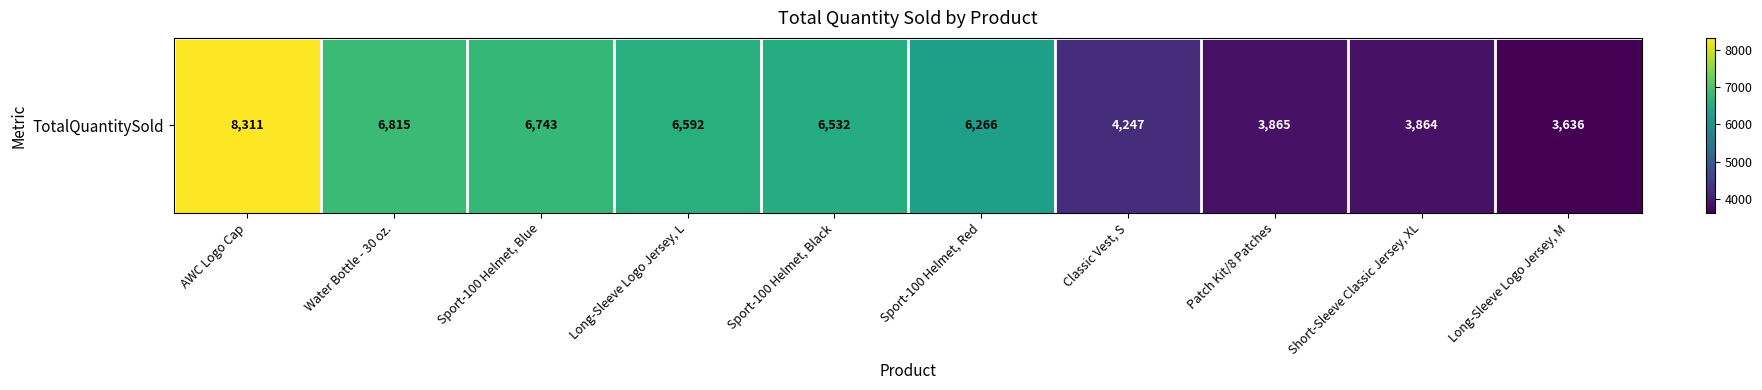

List the labels in order of value, largest first.

AWC Logo Cap, Water Bottle - 30 oz., Sport-100 Helmet, Blue, Long-Sleeve Logo Jersey, L, Sport-100 Helmet, Black, Sport-100 Helmet, Red, Classic Vest, S, Patch Kit/8 Patches, Short-Sleeve Classic Jersey, XL, Long-Sleeve Logo Jersey, M